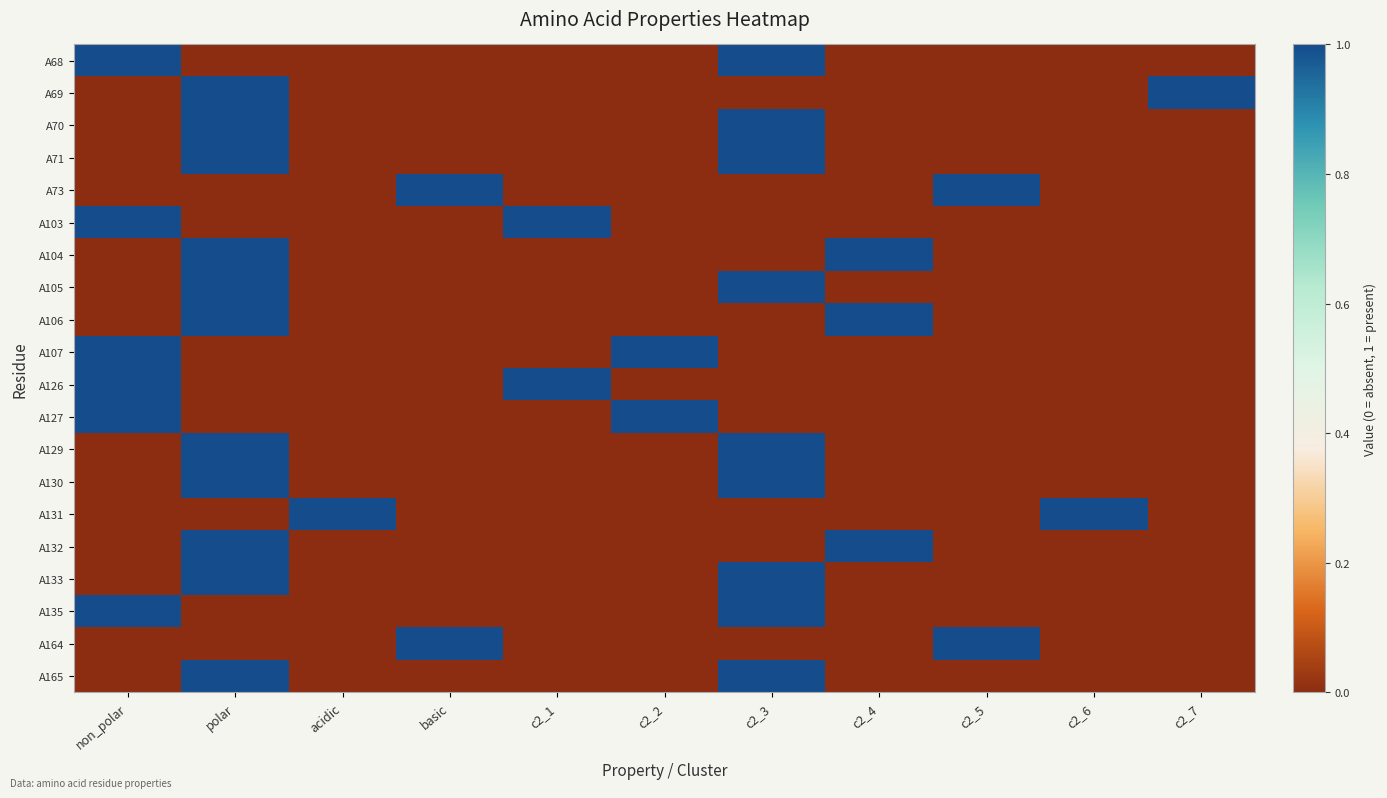

What is the greatest value displayed?

1